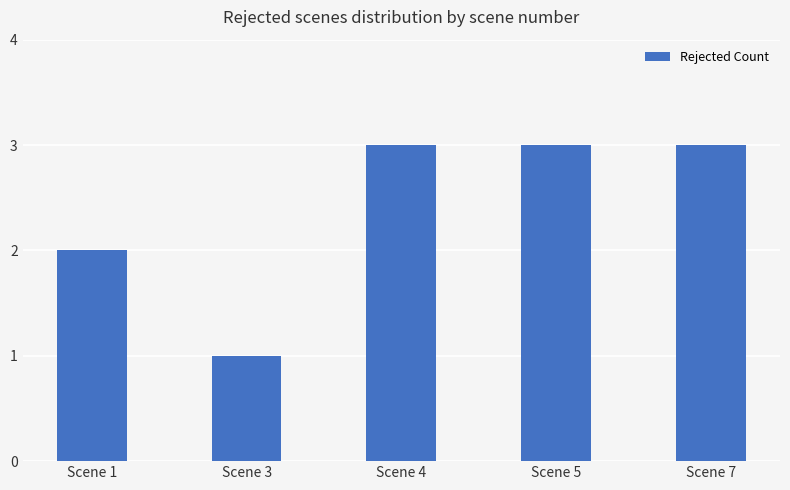

Reading right to left, what are all the values shown in this chart?

Scene 7=3	Scene 5=3	Scene 4=3	Scene 3=1	Scene 1=2